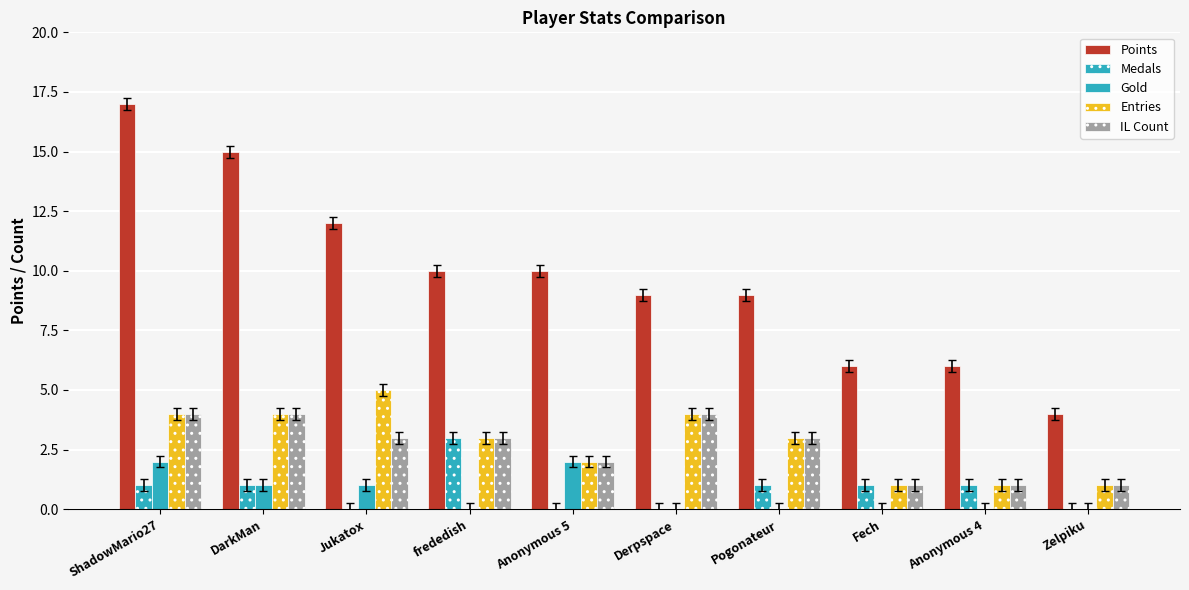

Reading left to right, extract all data points from this chart.

Points: 17	15	12	10	10	9	9	6	6	4
Medals: 1	1	0	3	0	0	1	1	1	0
Gold: 2	1	1	0	2	0	0	0	0	0
Entries: 4	4	5	3	2	4	3	1	1	1
IL Count: 4	4	3	3	2	4	3	1	1	1